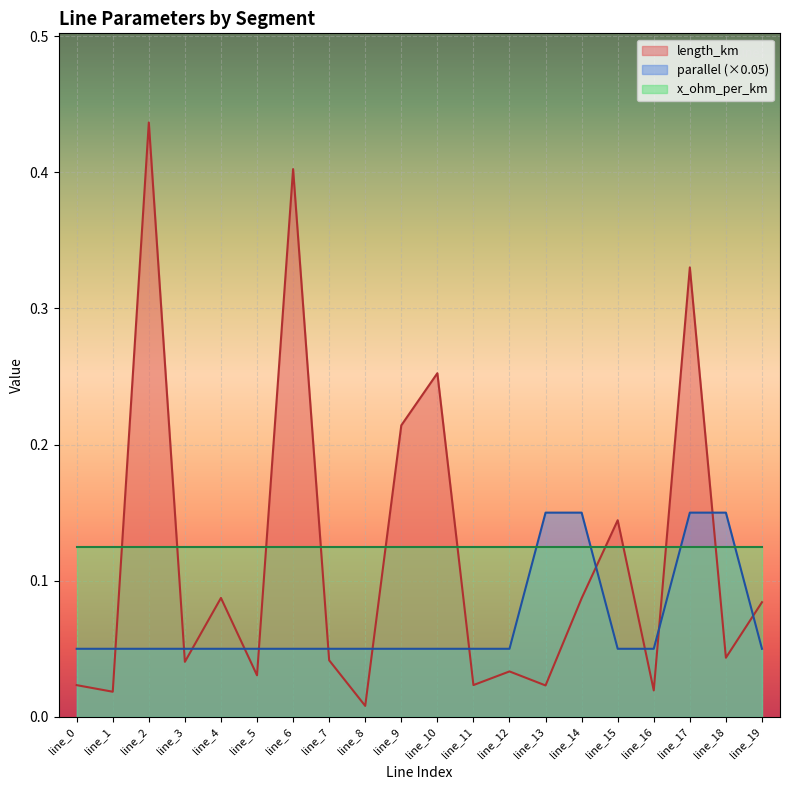

Does the chart display data point markers on the line(s)?

No